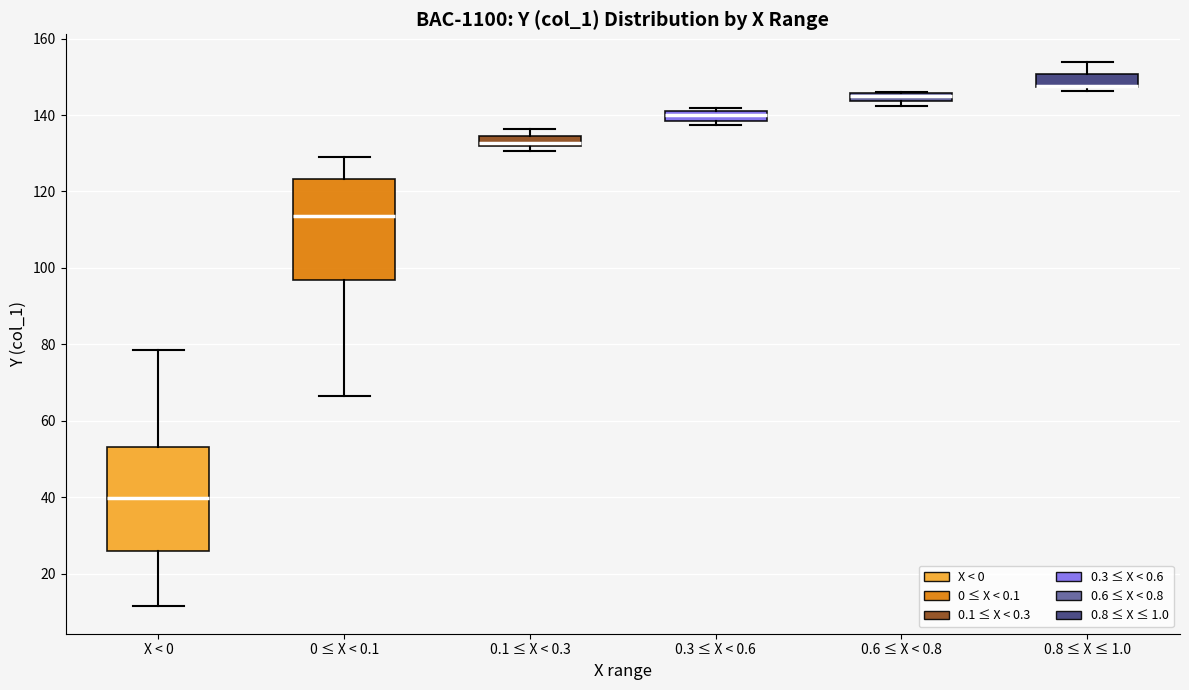

Where does the median line of the box for X < 0 sit on the y-axis? The values are not printed on the chart, so give them approximately, as read against the axis.

40